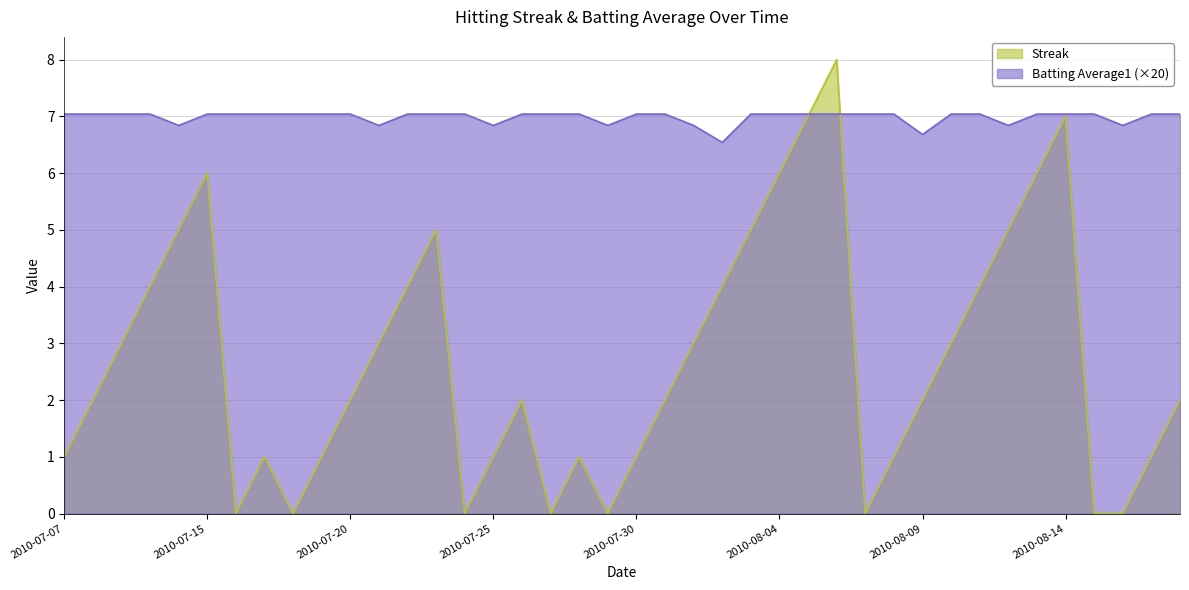

True or false: Batting Average1 has more than 2 points higher than both neighbors.

False